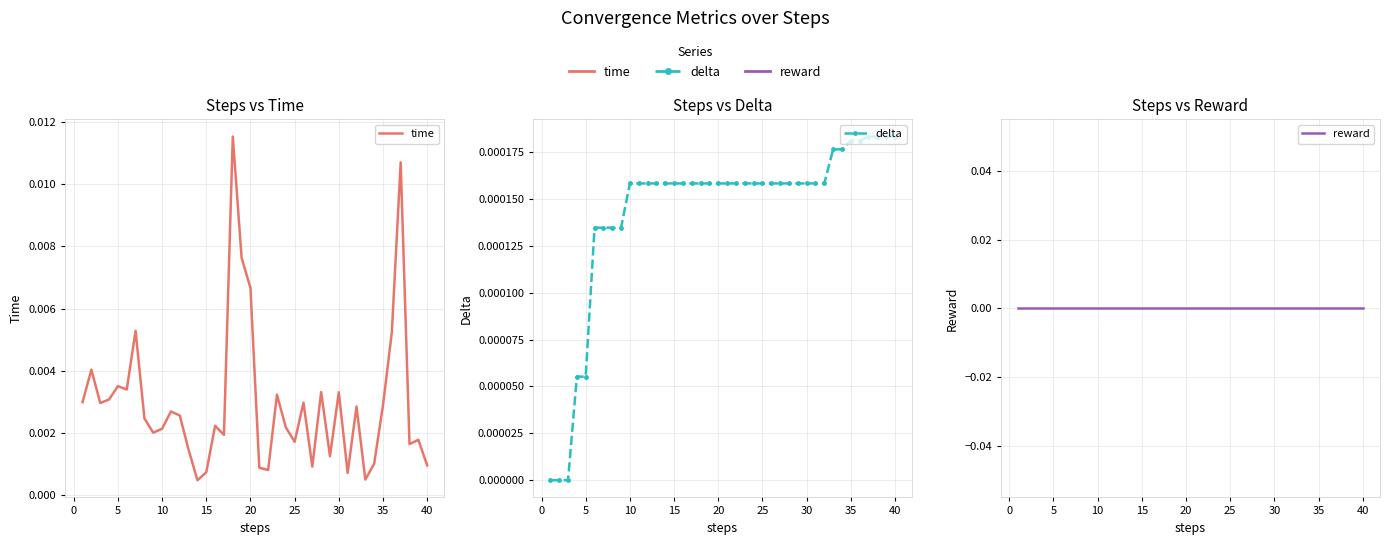

Is this an area chart (filled region under the line)?

No